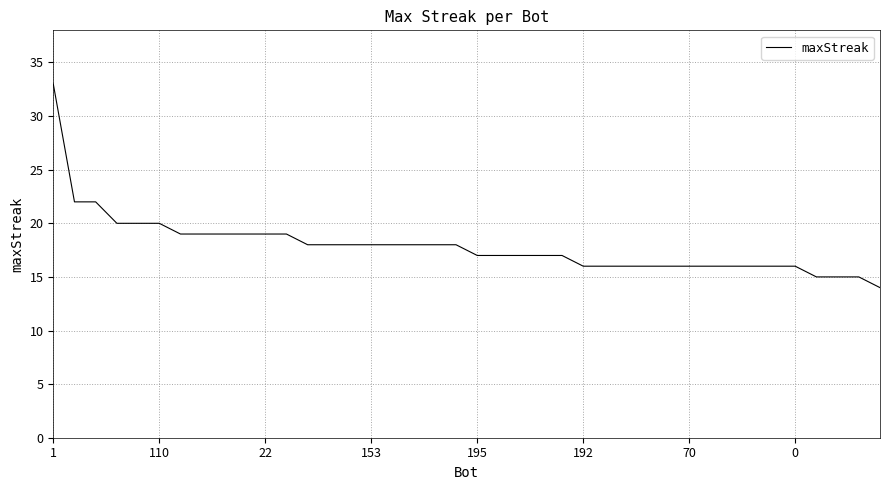

Reading left to right, extract all data points from this chart.

33	22	22	20	20	20	19	19	19	19	19	19	18	18	18	18	18	18	18	18	17	17	17	17	17	16	16	16	16	16	16	16	16	16	16	16	15	15	15	14